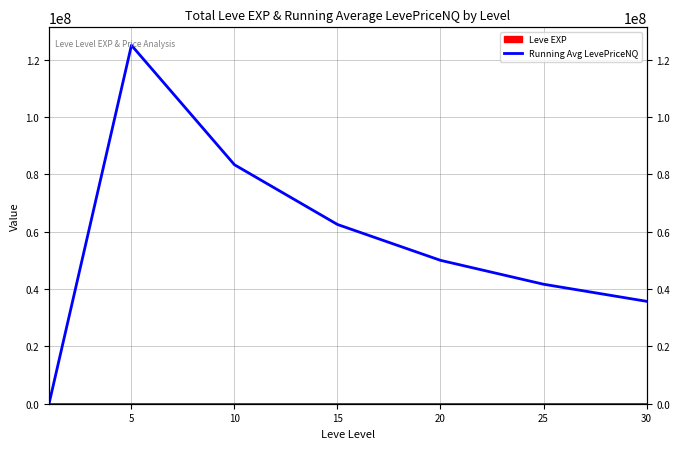

What is the average value?

56888786.4